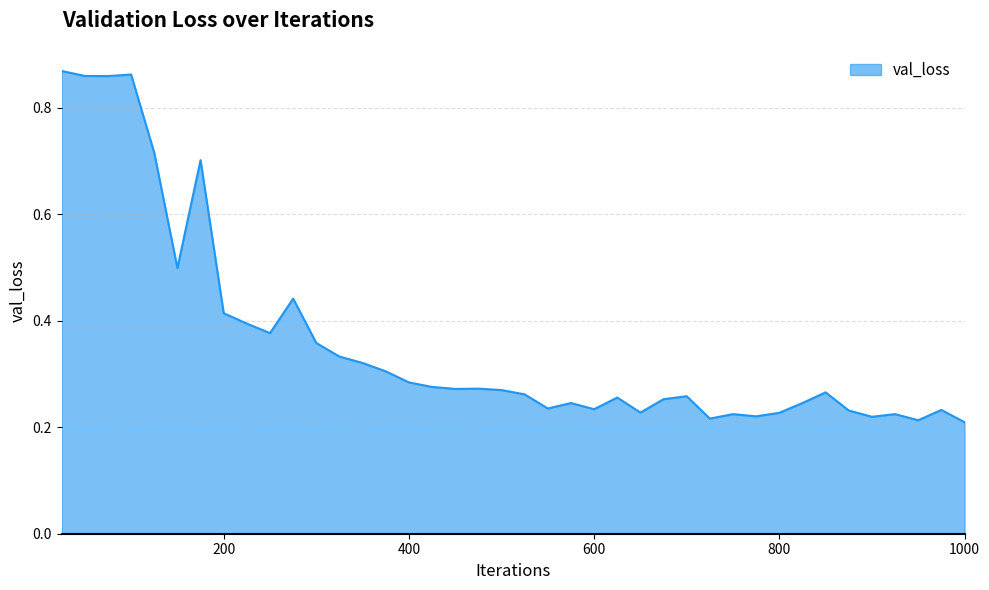

How many lines are shown in the chart?

1